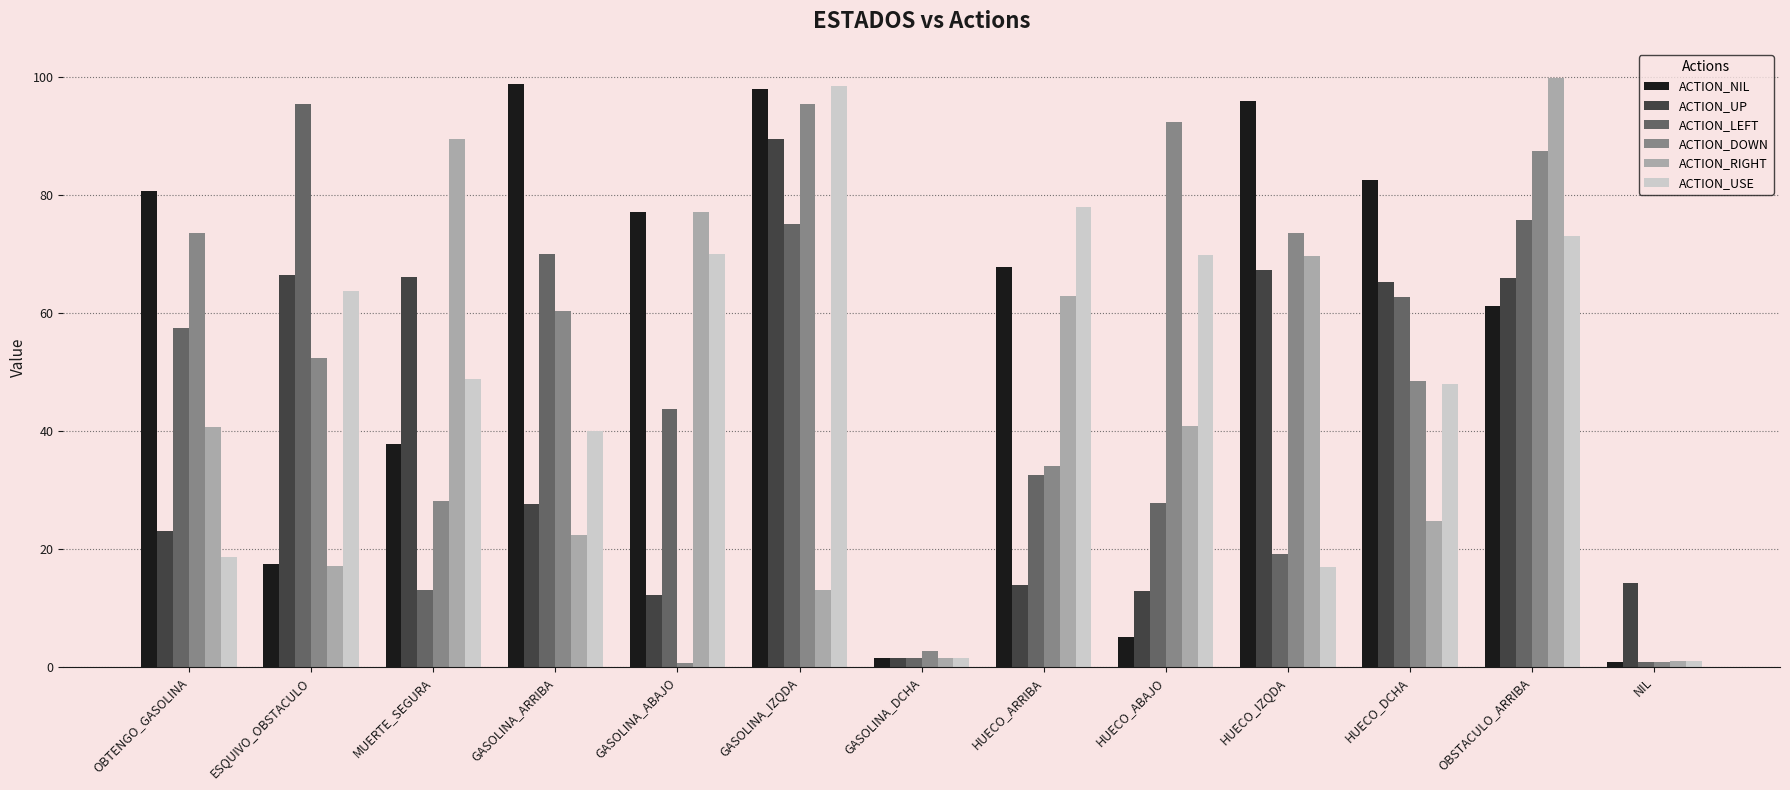

At OBSTACULO_ARRIBA, list the series in order from smallest to largest.

ACTION_NIL, ACTION_UP, ACTION_USE, ACTION_LEFT, ACTION_DOWN, ACTION_RIGHT